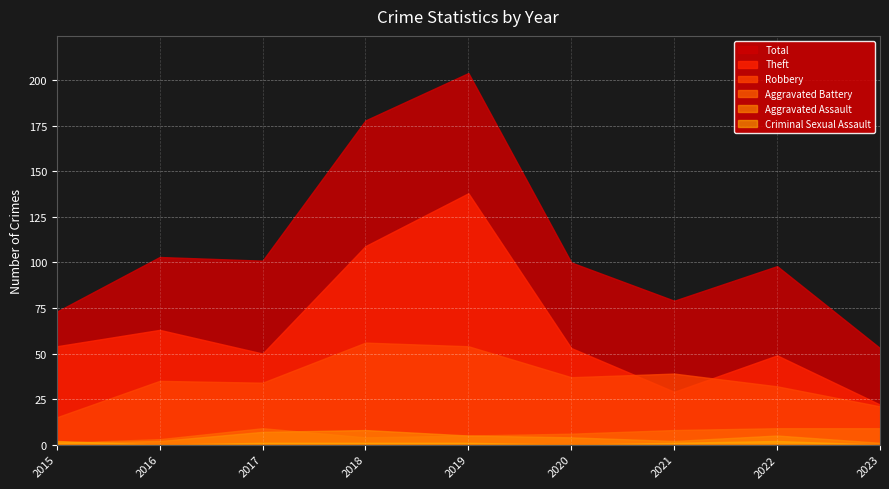

Reading left to right, what are all the values shown in this chart?

Total: 73	103	101	178	204	100	79	98	53
Theft: 54	63	50	109	138	53	29	49	22
Robbery: 15	35	34	56	54	37	39	32	21
Aggravated Battery: 1	3	9	4	5	6	8	9	9
Aggravated Assault: 1	2	7	8	5	4	2	5	1
Criminal Sexual Assault: 2	0	1	1	1	0	1	2	0